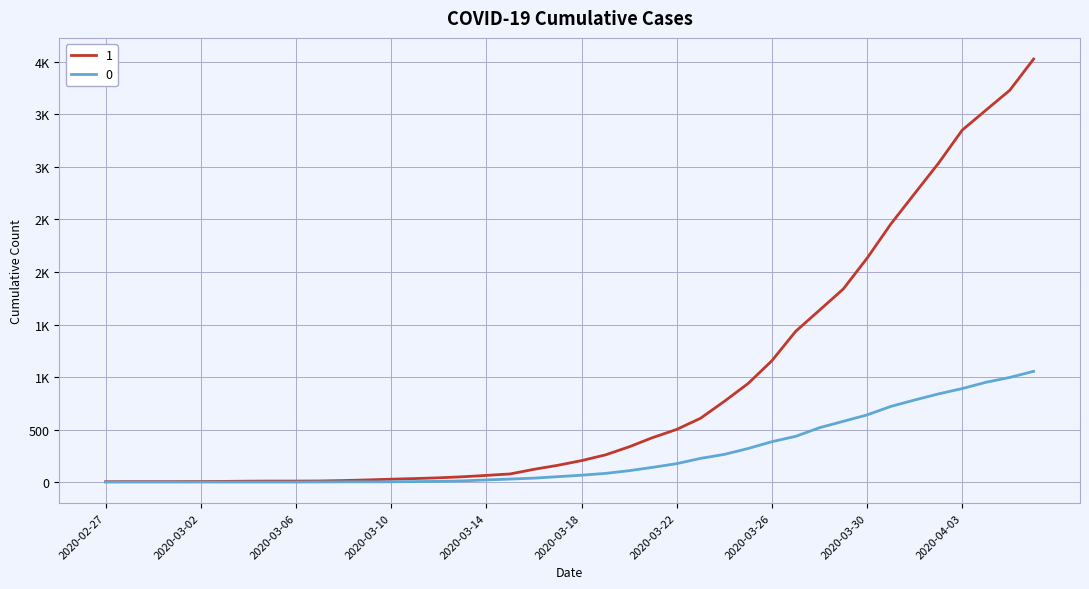

Is this an area chart (filled region under the line)?

No